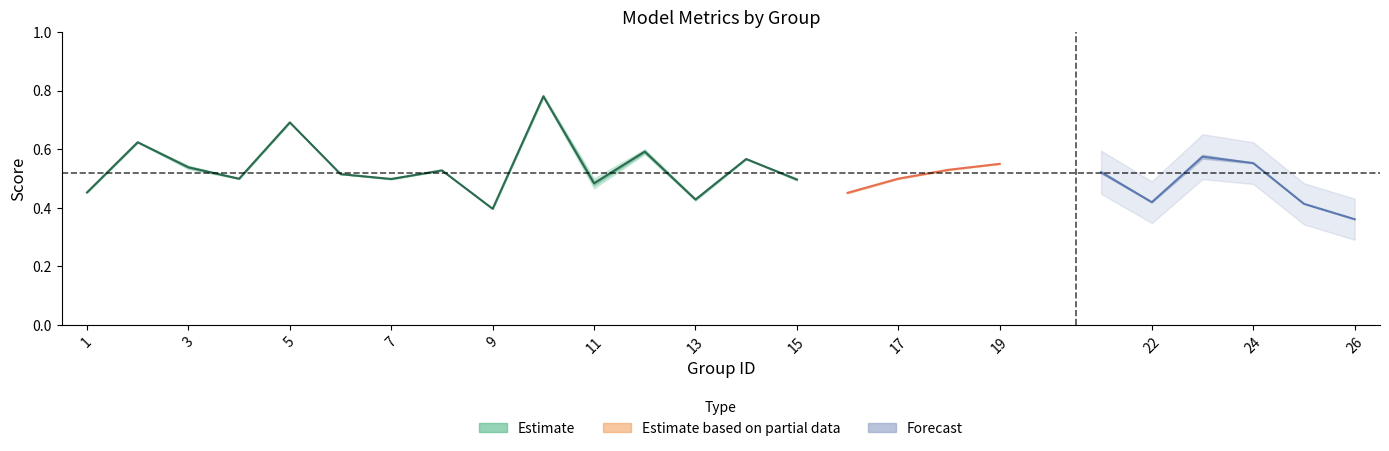

Rank the categories by kappa value from lowest to highest.

26, 9, 25, 22, 13, 1, 16, 4, 7, 11, 15, 17, 6, 21, 8, 18, 3, 19, 24, 14, 23, 12, 2, 5, 10